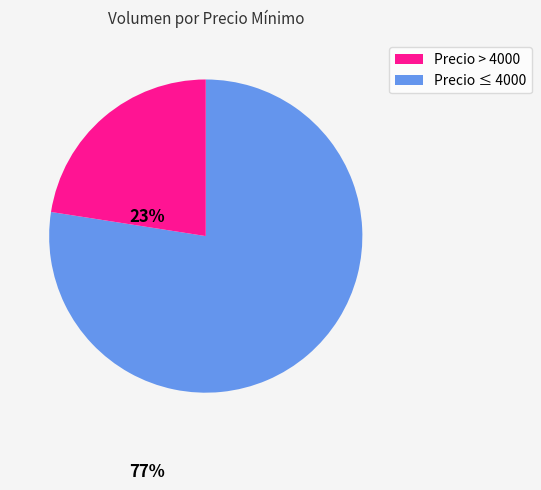

Is there any slice that represents more than half of the pie?

Yes